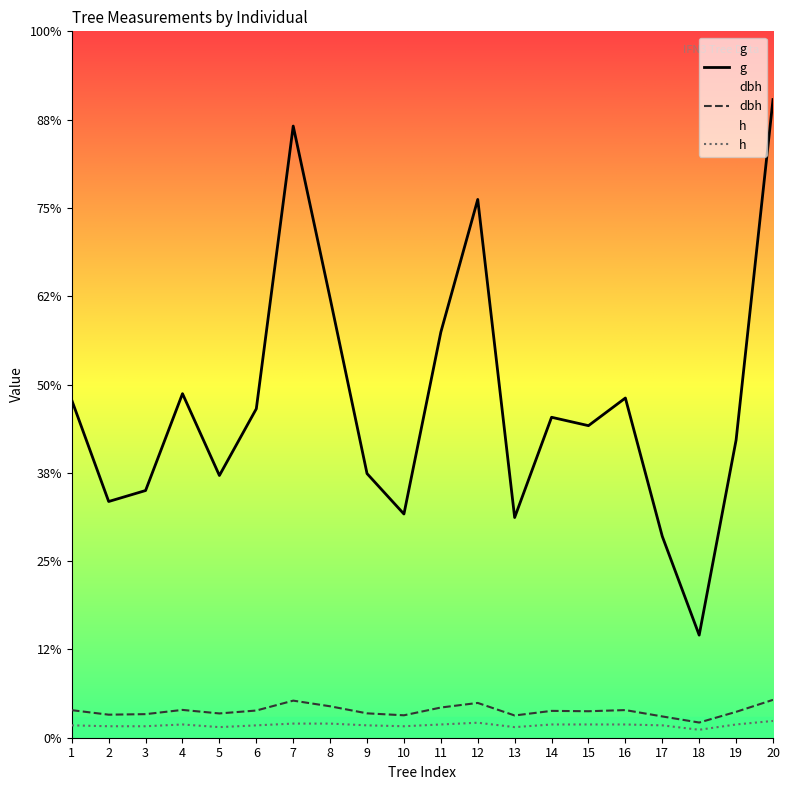

Where is the first local maximum for dbh?

4